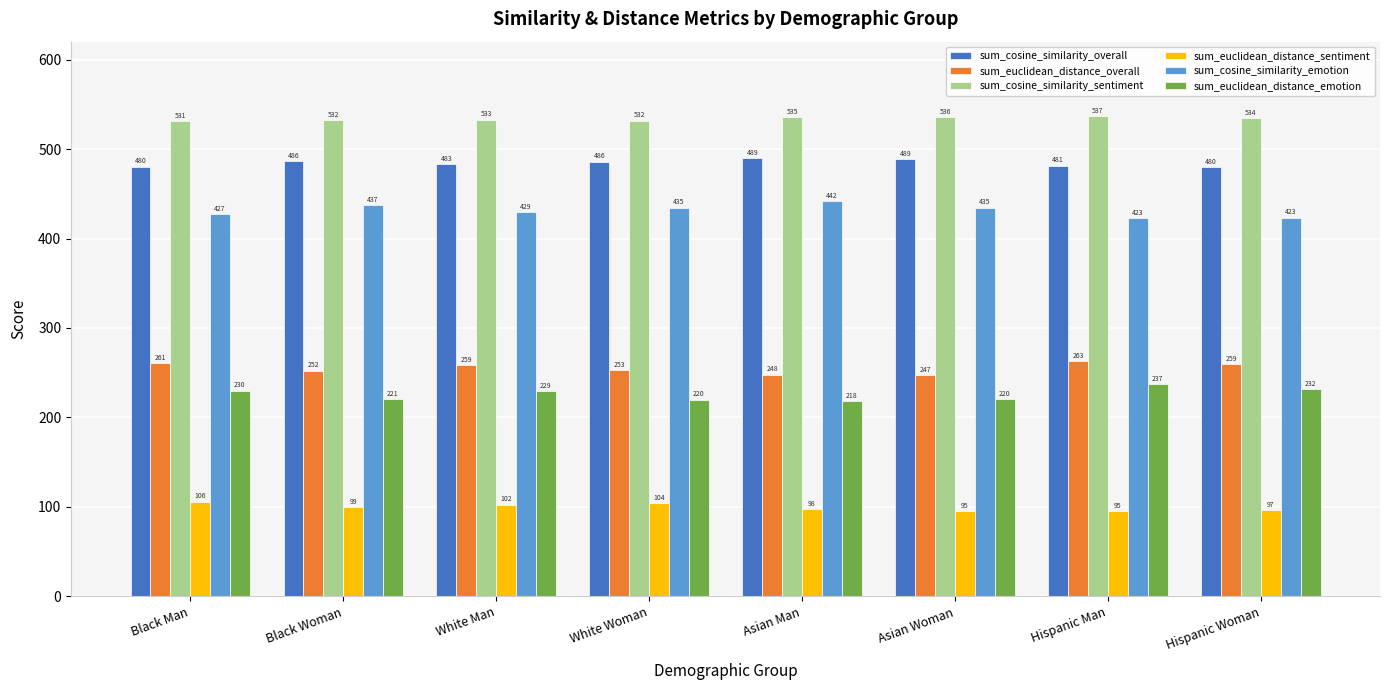

List the series in order of their peak value, lowest first.

sum_euclidean_distance_sentiment, sum_euclidean_distance_emotion, sum_euclidean_distance_overall, sum_cosine_similarity_emotion, sum_cosine_similarity_overall, sum_cosine_similarity_sentiment